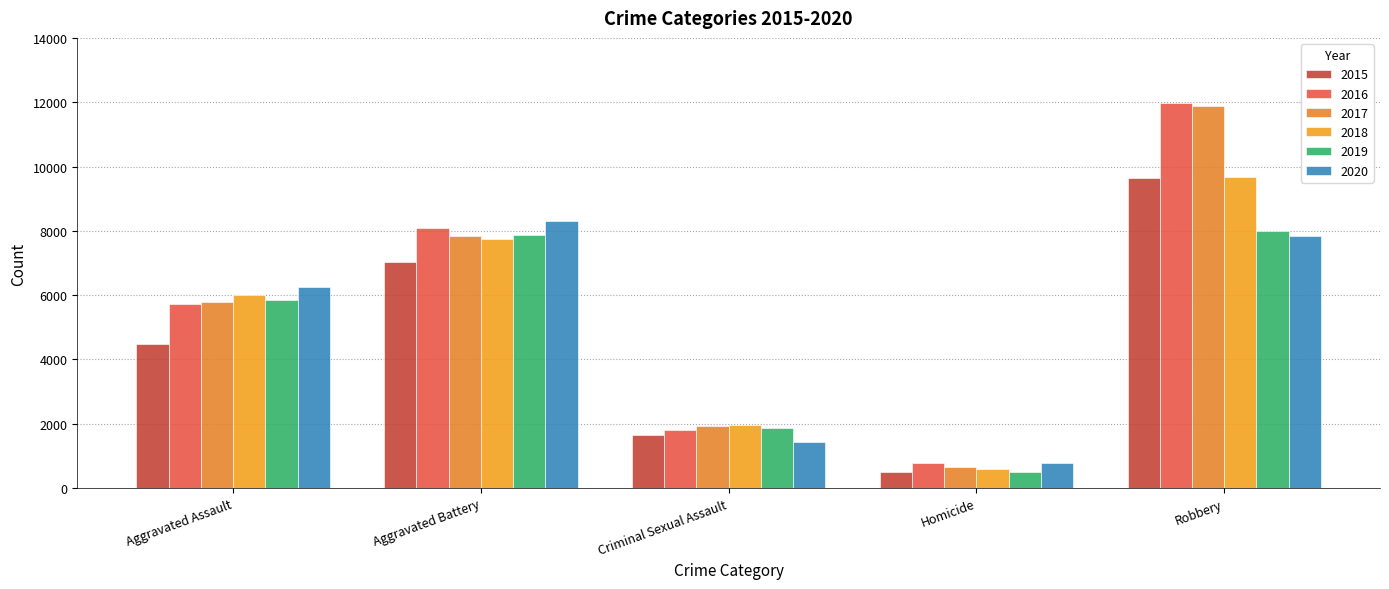

What are all the series names shown in the legend?

2015, 2016, 2017, 2018, 2019, 2020